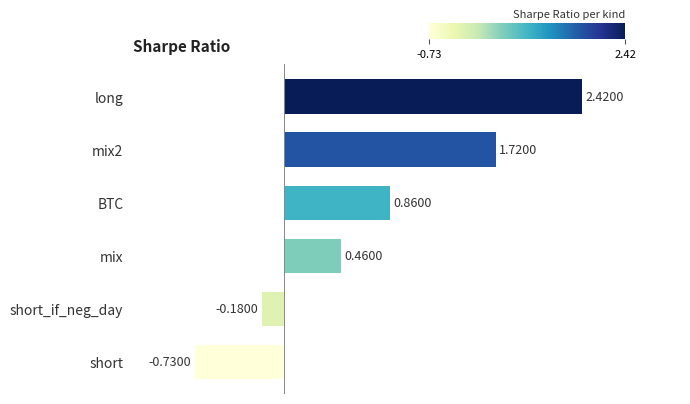

Rank the categories by value from lowest to highest.

short, short_if_neg_day, mix, BTC, mix2, long